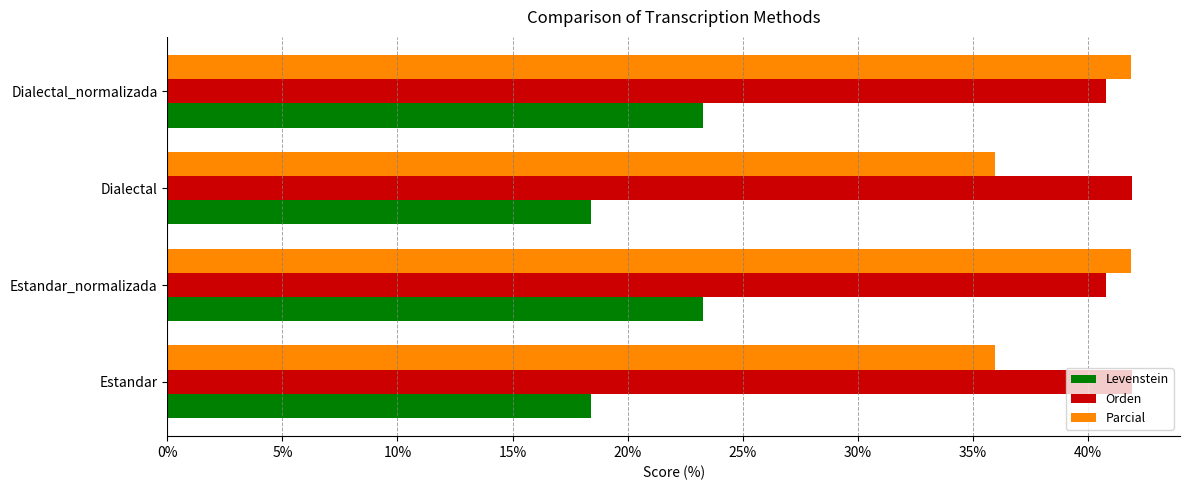

The value of Parcial at Estandar is 58.2. True or false?

False